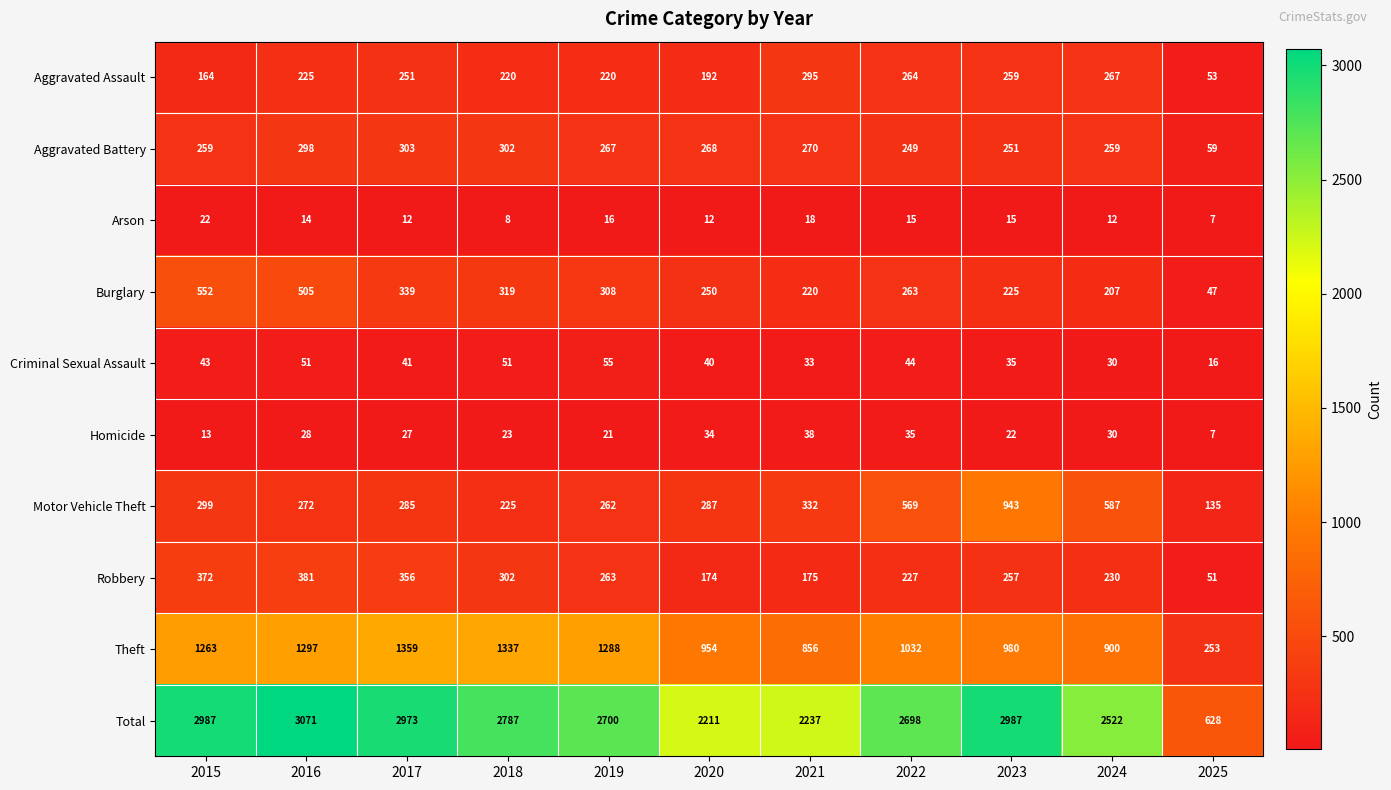

What is the average value of the Theft series?

1047